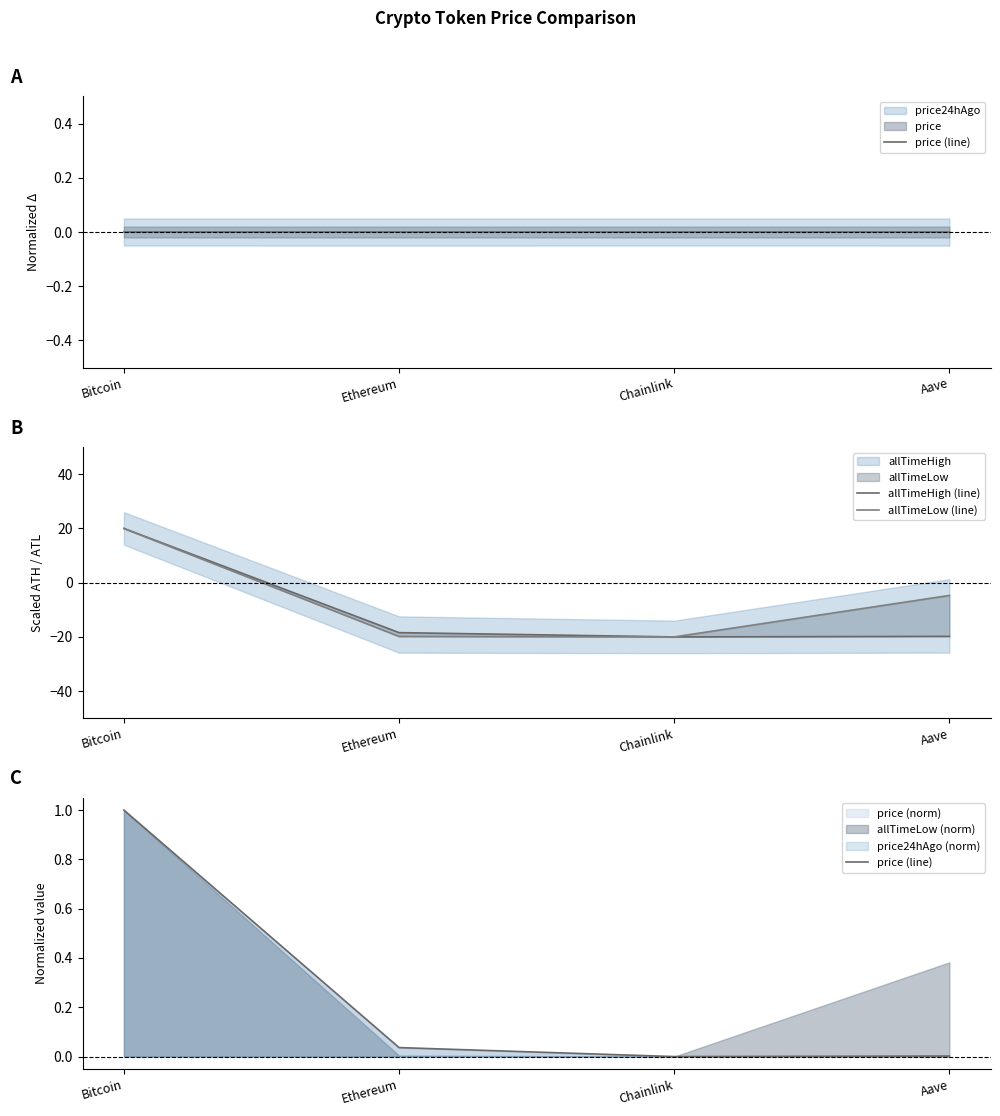

How many lines are shown in the chart?

3